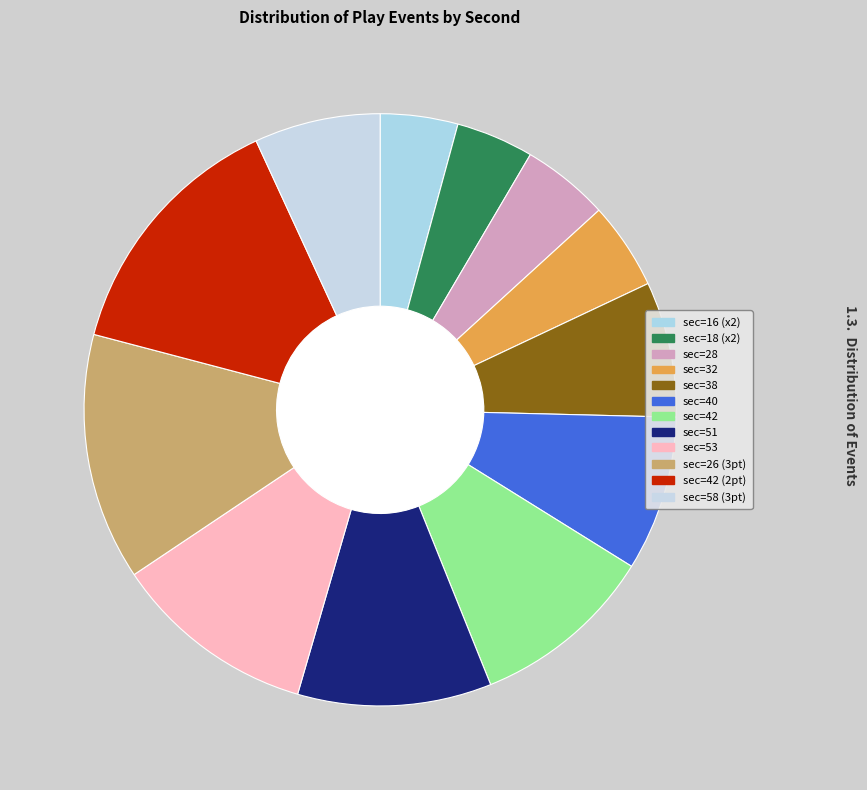

How many slices are in this pie chart?

12